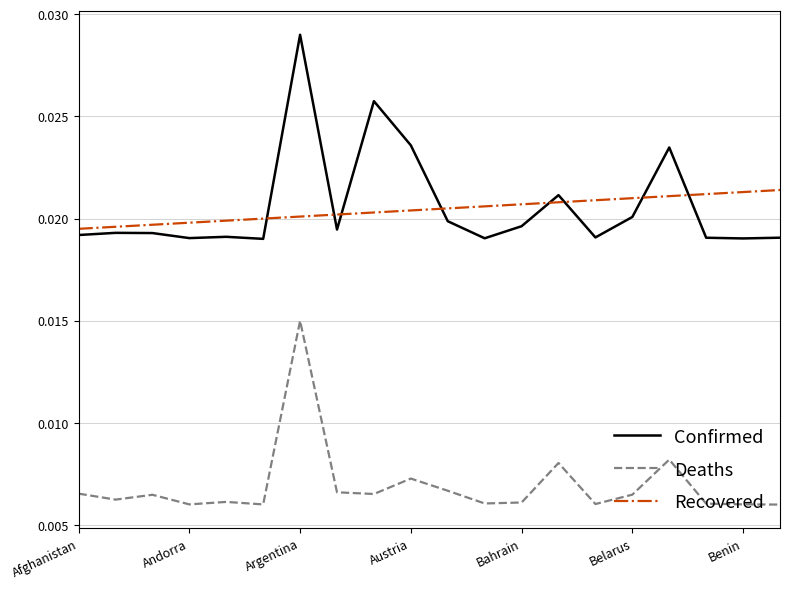

True or false: Deaths and Confirmed intersect in this chart.

False